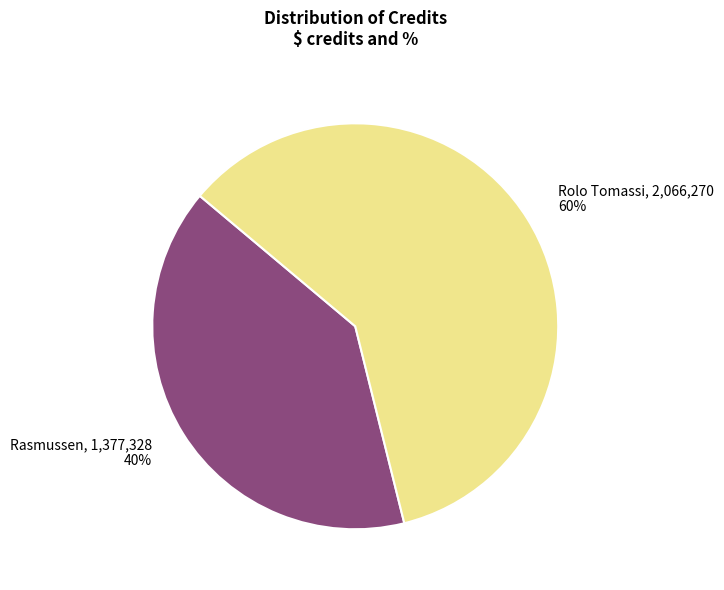

Approximately how many times larger is the value at Rasmussen, 1,377,328 40% compared to Rolo Tomassi, 2,066,270 60%?

0.7